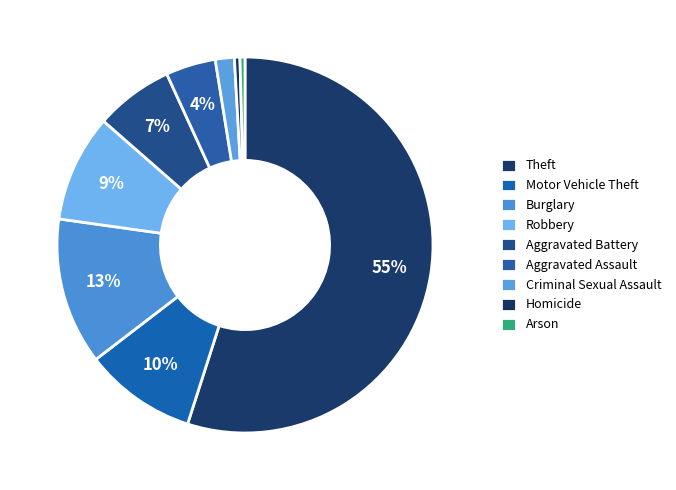

Count the number of slices in the pie.

9